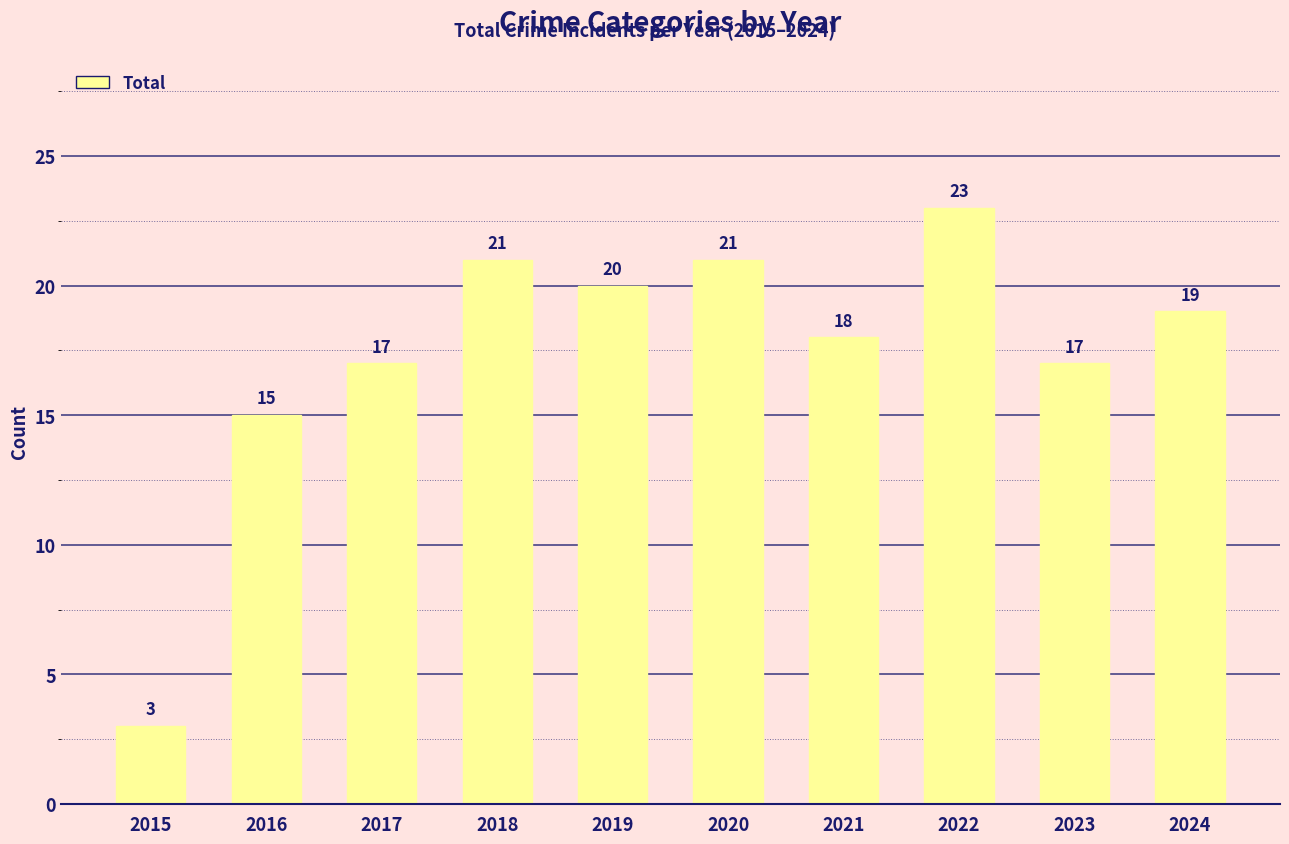

At which label does the data first exceed 19?

2018